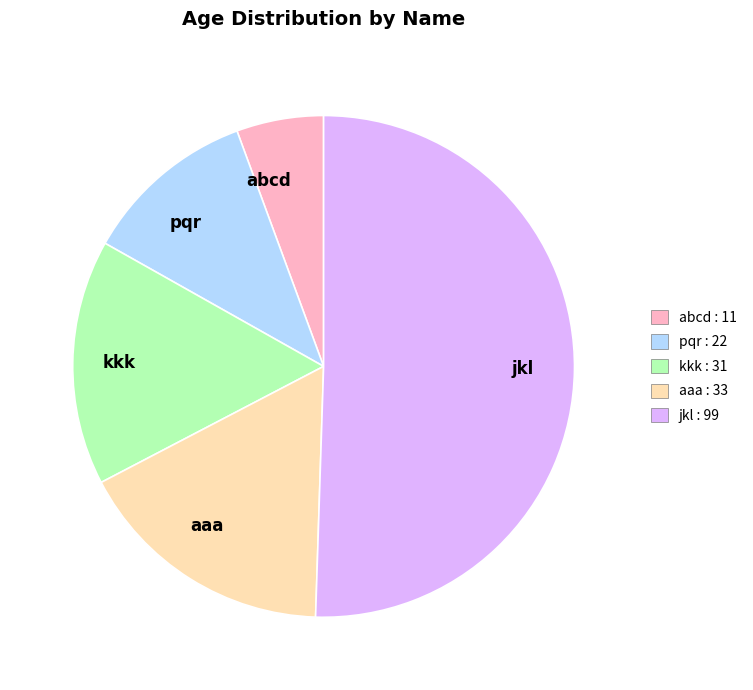

The kkk slice represents 16% of the pie. True or false?

True